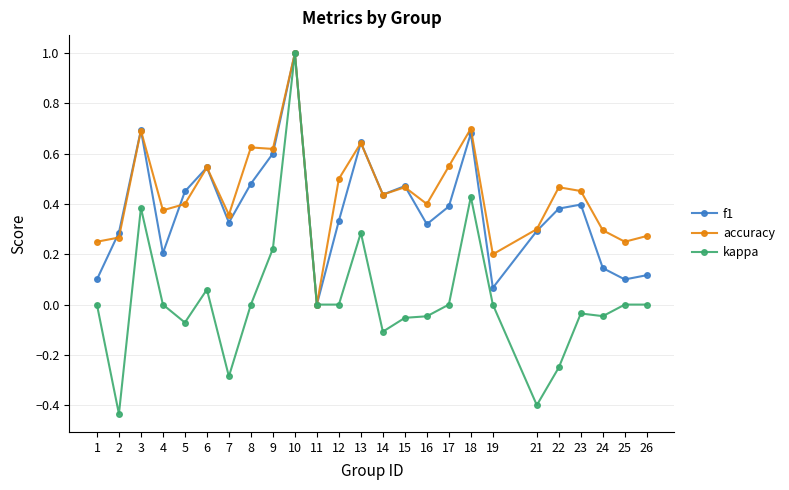

How many data points does each series have?

25